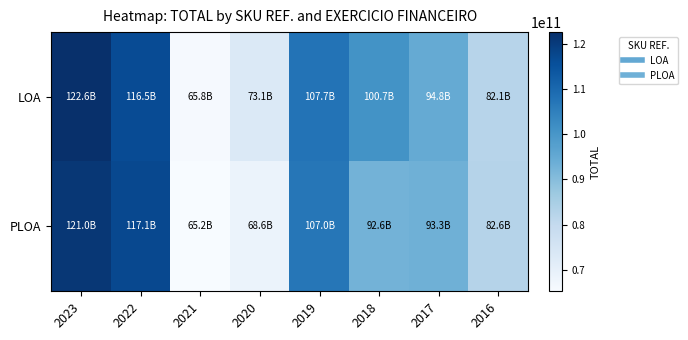

Which label corresponds to the largest value in the chart?

2023